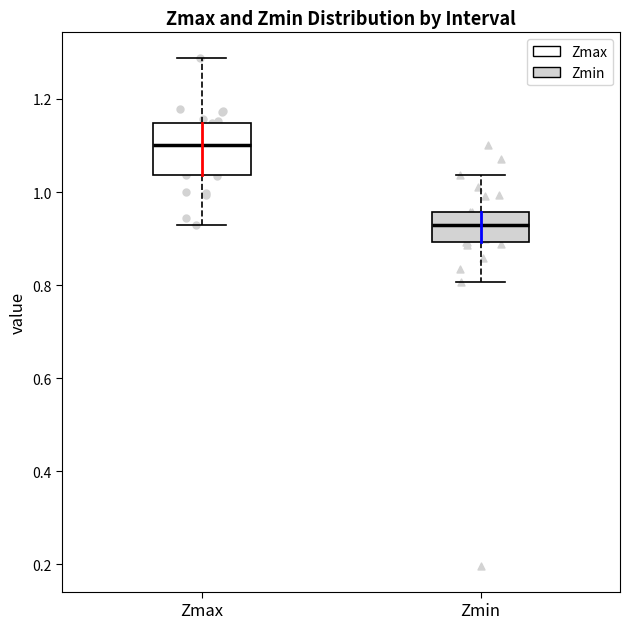

Reading left to right, read every box against the y-axis: the position of its median line, the range the box covers, and the ends of its whiskers. The values are not printed on the chart, so give them approximately, as read against the axis.

Zmax: median 1.10, box 1.04 to 1.14, whiskers 0.92 to 1.28
Zmin: median 0.92, box 0.90 to 0.96, whiskers 0.80 to 1.04